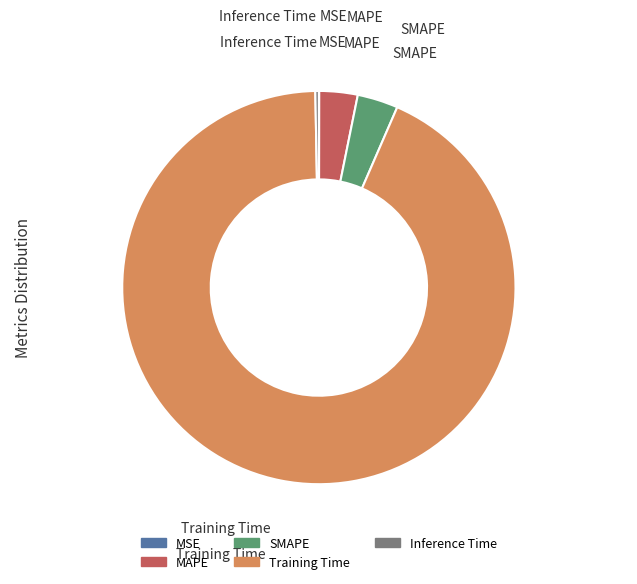

Which slice is the largest?

Training Time